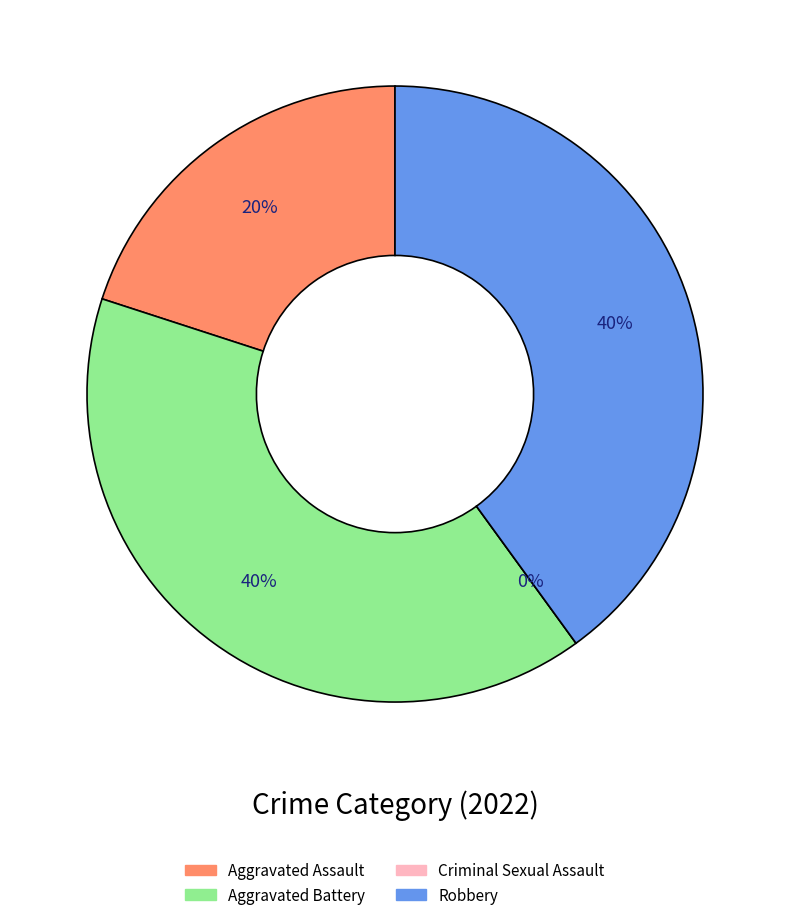

Which slice is the largest?

Aggravated Battery